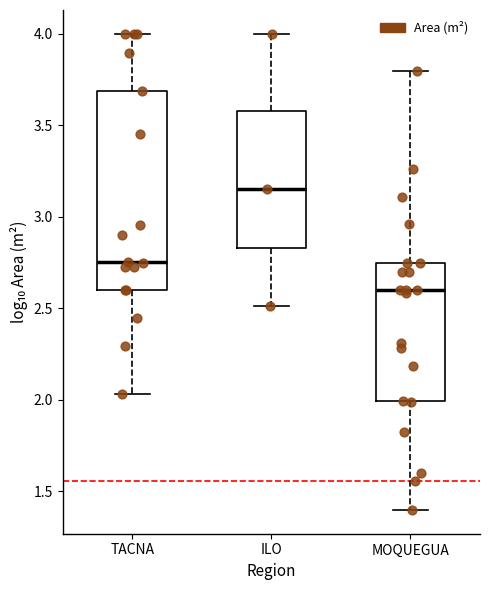

Reading left to right, transcribe this box plot: for each box, give where its median line is, the range the box spans, and where its two whiskers end, as read against the y-axis. The values are not printed on the chart, so give them approximately, as read against the axis.

TACNA: median 2.75, box 2.60 to 3.70, whiskers 2.05 to 4.00
ILO: median 3.15, box 2.85 to 3.60, whiskers 2.50 to 4.00
MOQUEGUA: median 2.60, box 2.00 to 2.75, whiskers 1.40 to 3.80